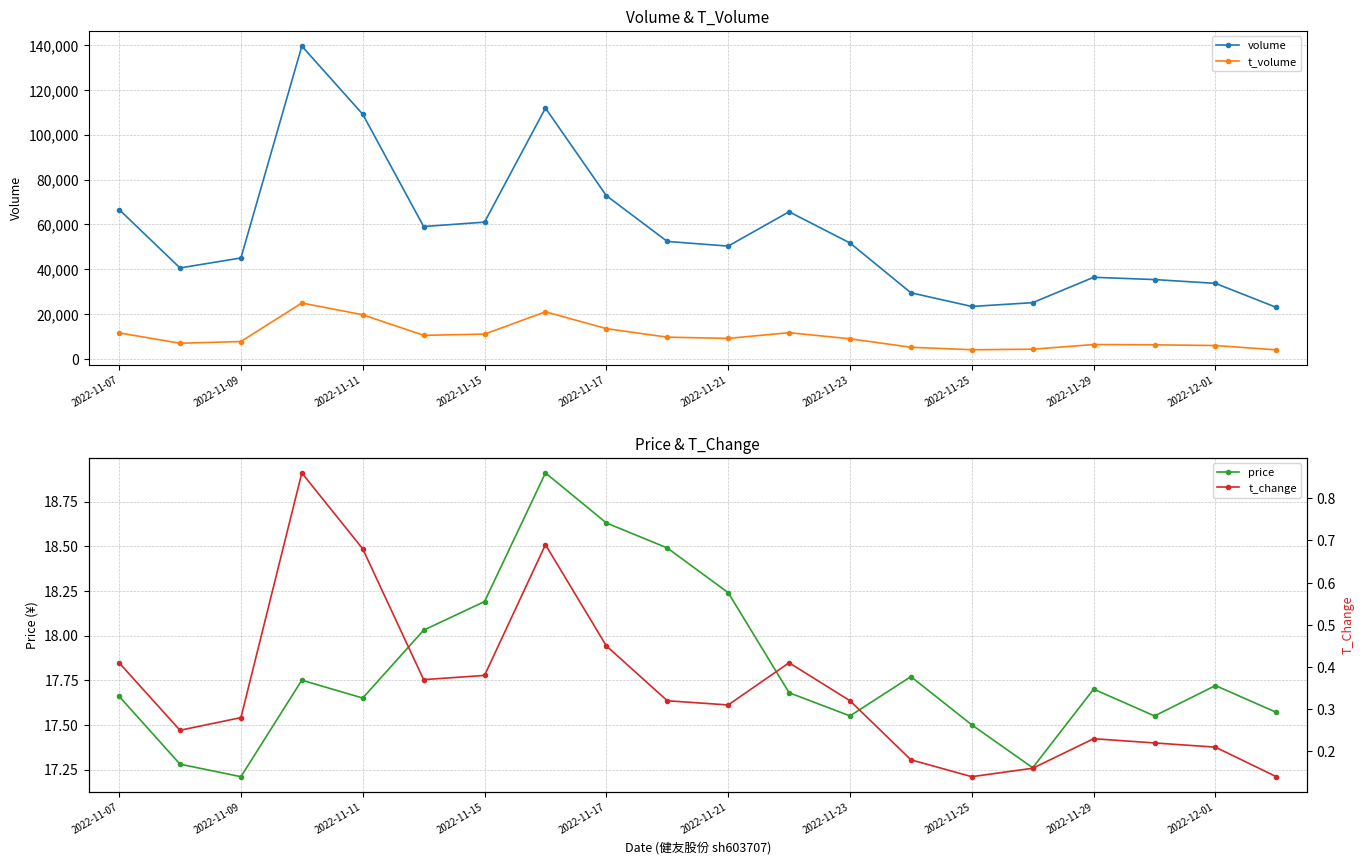

What is the value of the t_change point at the 12th from the left?

0.4